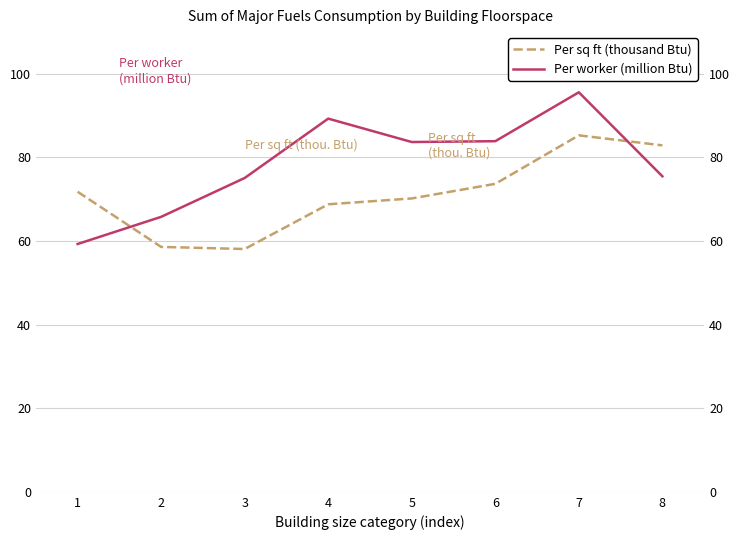

Where do Per worker (million Btu) and Per sq ft (thousand Btu) first cross each other?

1 and 2